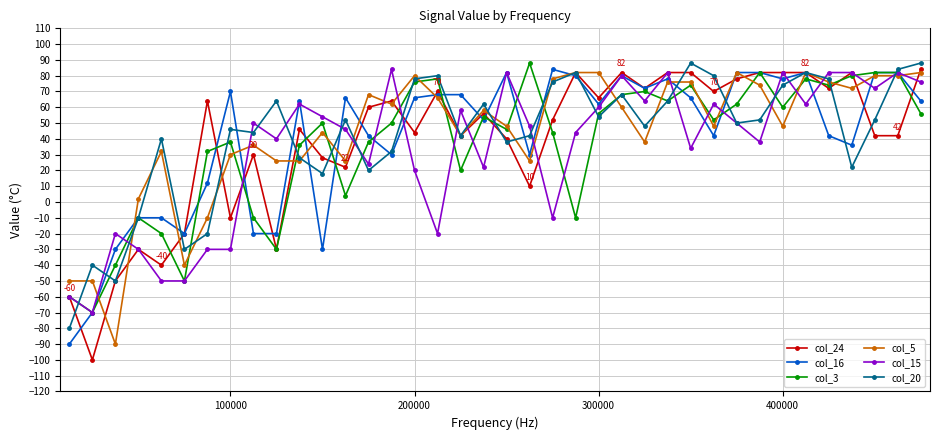

Reading right to left, list all the values displayed in this chart.

col_24: 84	42	42	82	72	82	82	82	78	70	82	82	72	82	66	82	52	10	40	56	42	70	44	64	60	22	28	46	-30	30	-10	64	-20	-40	-30	-50	-100	-60
col_16: 64	82	82	36	42	82	78	82	82	42	66	78	72	80	62	80	84	30	82	52	68	68	66	30	42	66	-30	64	-20	-20	70	12	-20	-10	-10	-30	-70	-90
col_3: 56	82	82	80	74	78	60	82	62	52	74	64	70	68	56	-10	44	88	46	54	20	78	76	50	38	4	50	36	-30	-10	38	32	-50	-20	-10	-40	-70	-60
col_5: 82	80	80	72	76	82	48	74	82	48	76	76	38	60	82	82	78	26	48	58	42	66	80	62	68	26	44	26	26	36	30	-10	-40	32	2	-90	-50	-50
col_15: 76	82	72	82	82	62	82	38	50	62	34	82	64	80	60	44	-10	48	82	22	58	-20	20	84	24	46	54	62	40	50	-30	-30	-50	-50	-30	-20	-70	-60
col_20: 88	84	52	22	78	82	74	52	50	80	88	64	48	68	54	82	76	42	38	62	42	80	78	32	20	52	18	28	64	44	46	-20	-30	40	-10	-50	-40	-80